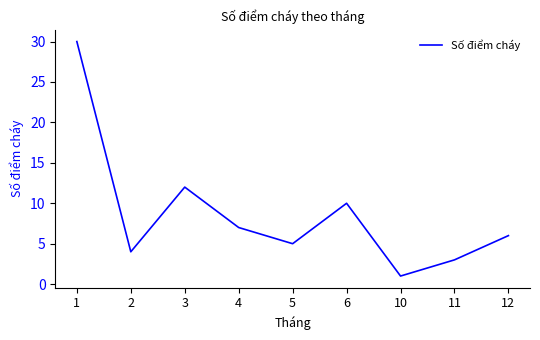

Rank the categories by value from highest to lowest.

1, 3, 6, 4, 12, 5, 2, 11, 10